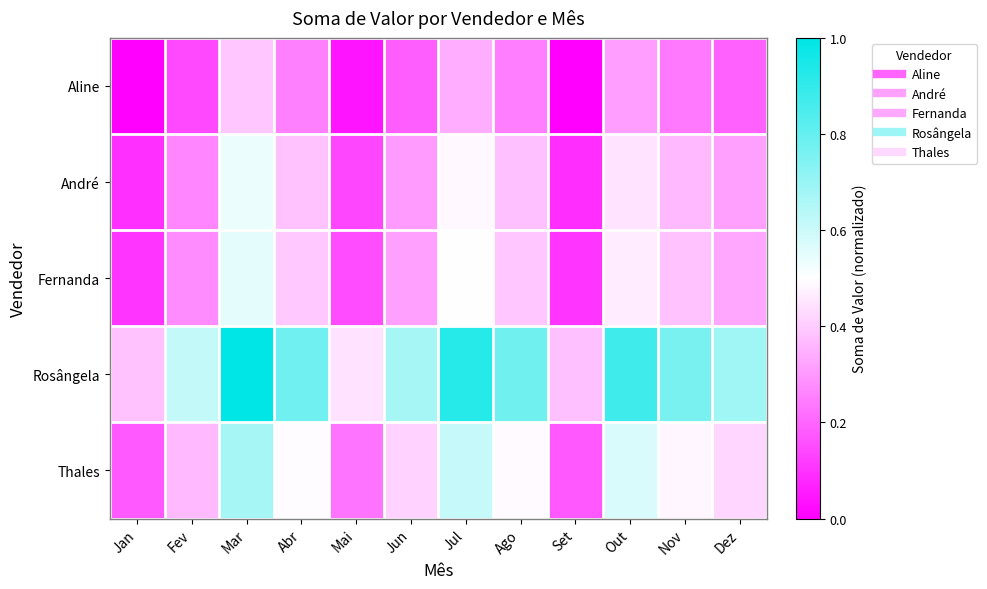

Count the number of categories in the chart.

12